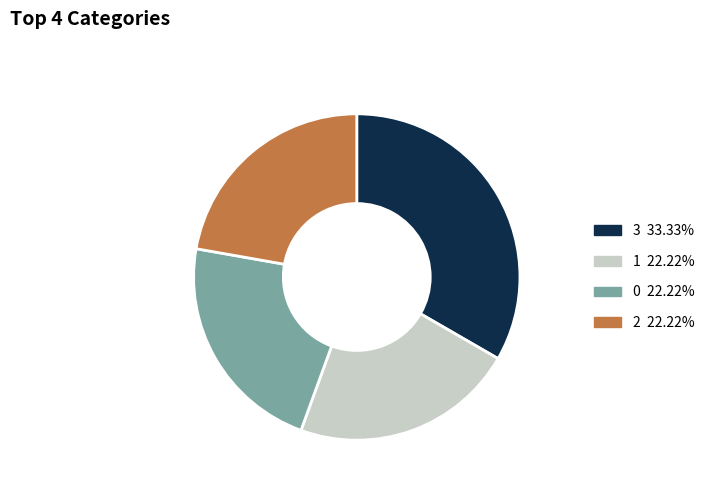

Is it true that 1 is 31% of the pie?

False